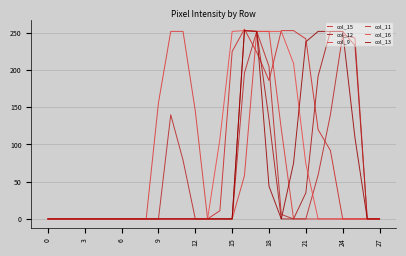

At which category does col_16 reach its first local peak?

16